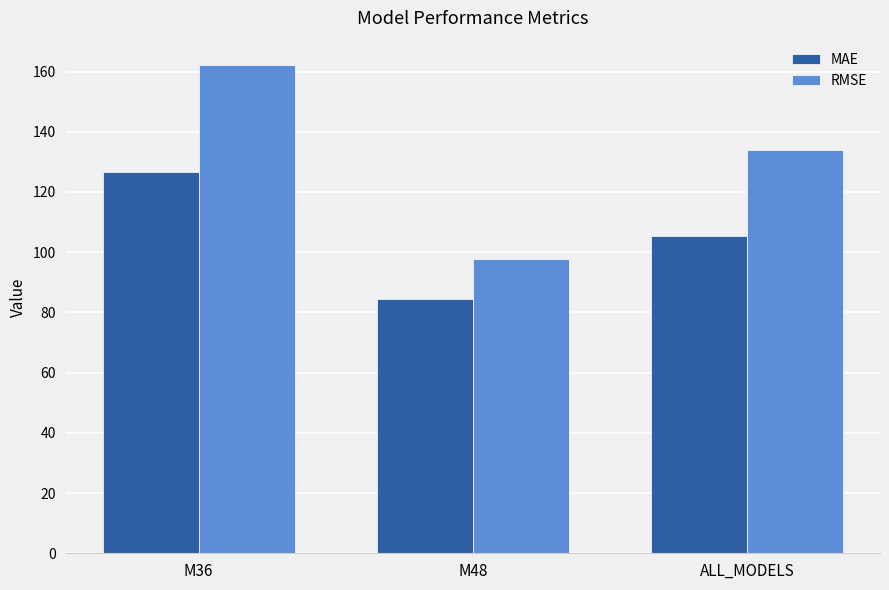

Which series has the largest range (max minus min)?

RMSE